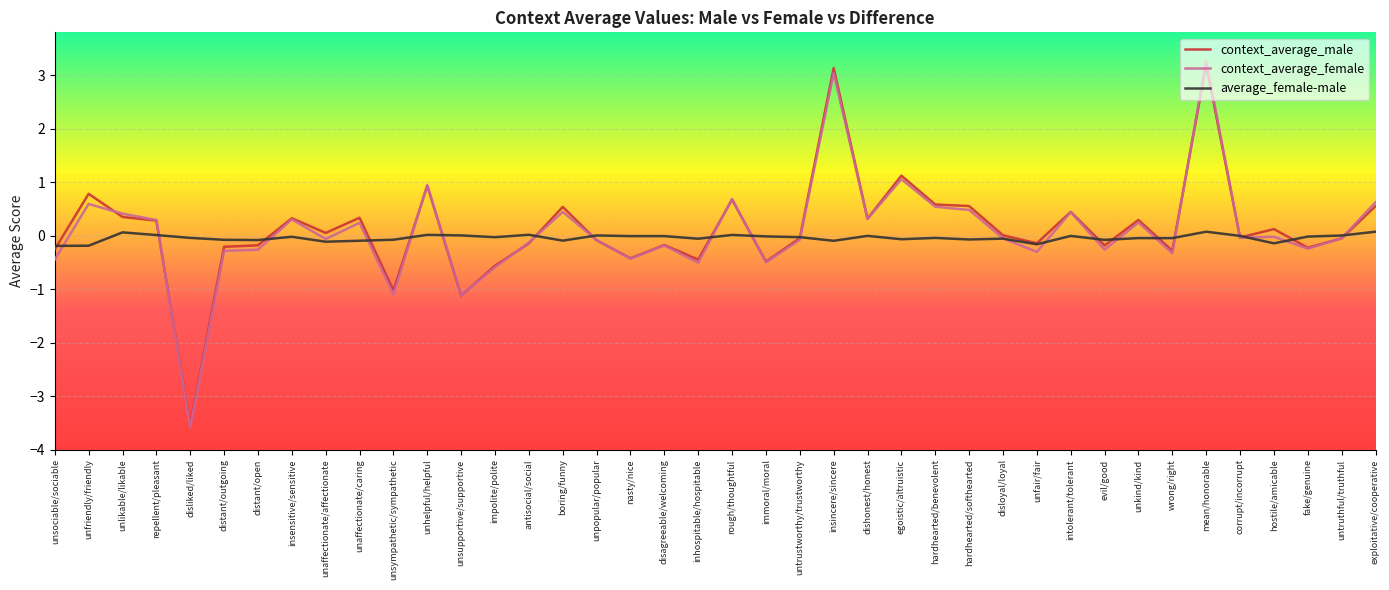

What is the lowest value of the context_average_female series?

-3.6